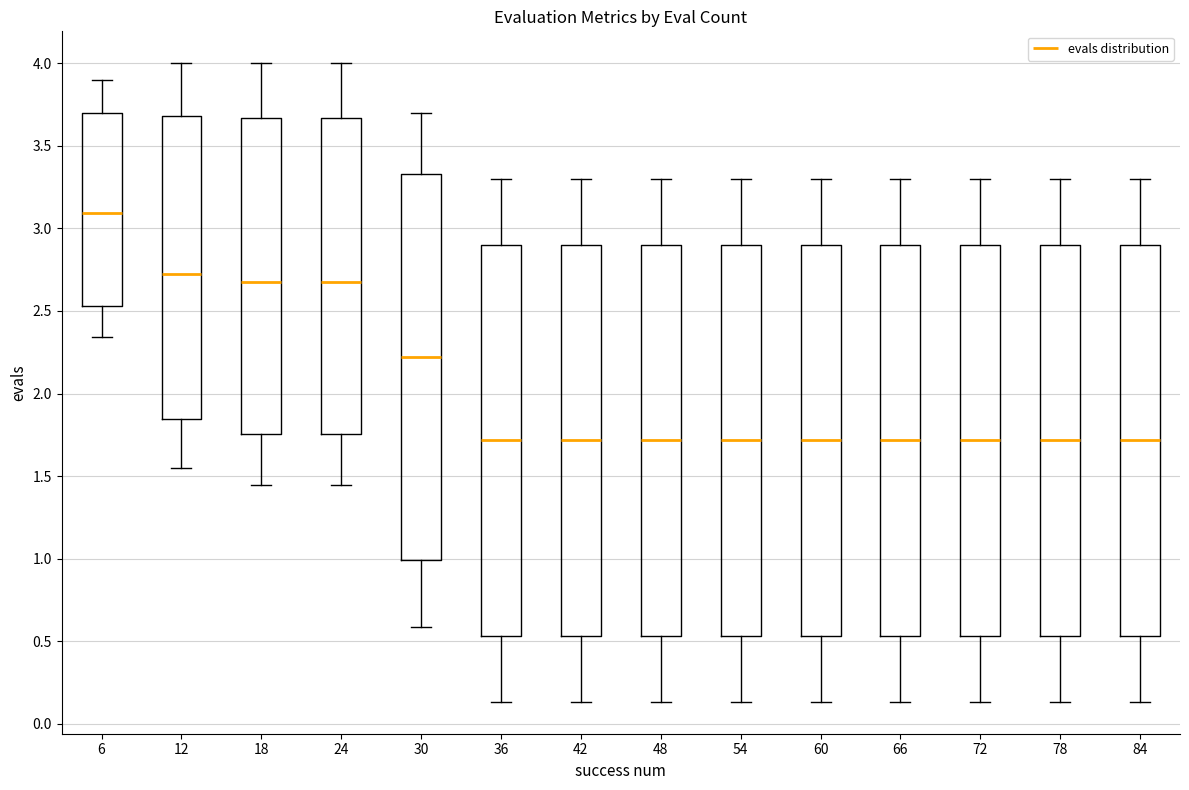

Reading left to right, read every box against the y-axis: the position of its median line, the range the box covers, and the ends of its whiskers. The values are not printed on the chart, so give them approximately, as read against the axis.

6: median 3.10, box 2.55 to 3.70, whiskers 2.35 to 3.90
12: median 2.70, box 1.85 to 3.70, whiskers 1.55 to 4.00
18: median 2.70, box 1.75 to 3.65, whiskers 1.45 to 4.00
24: median 2.70, box 1.75 to 3.65, whiskers 1.45 to 4.00
30: median 2.20, box 1.00 to 3.35, whiskers 0.60 to 3.70
36: median 1.70, box 0.55 to 2.90, whiskers 0.15 to 3.30
42: median 1.70, box 0.55 to 2.90, whiskers 0.15 to 3.30
48: median 1.70, box 0.55 to 2.90, whiskers 0.15 to 3.30
54: median 1.70, box 0.55 to 2.90, whiskers 0.15 to 3.30
60: median 1.70, box 0.55 to 2.90, whiskers 0.15 to 3.30
66: median 1.70, box 0.55 to 2.90, whiskers 0.15 to 3.30
72: median 1.70, box 0.55 to 2.90, whiskers 0.15 to 3.30
78: median 1.70, box 0.55 to 2.90, whiskers 0.15 to 3.30
84: median 1.70, box 0.55 to 2.90, whiskers 0.15 to 3.30